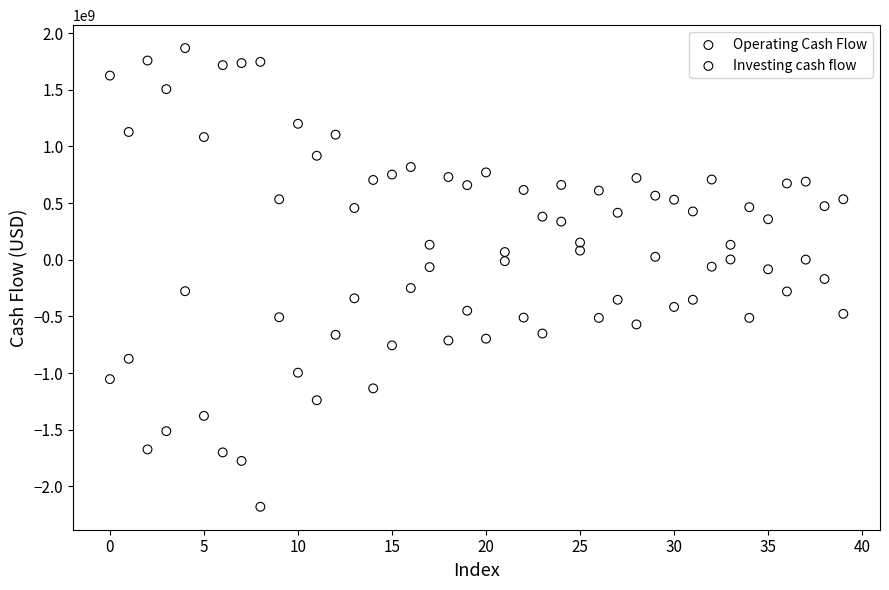

Across all data points, what is the range of Y values (max minus min)?

4049100000